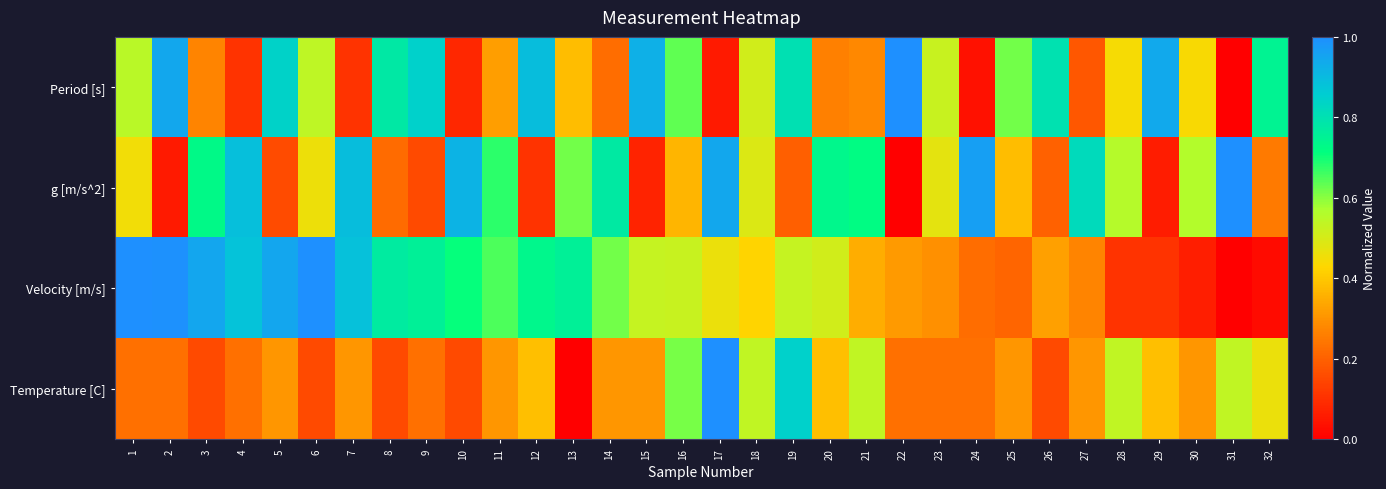

Between 14 and 22, which is larger?

22